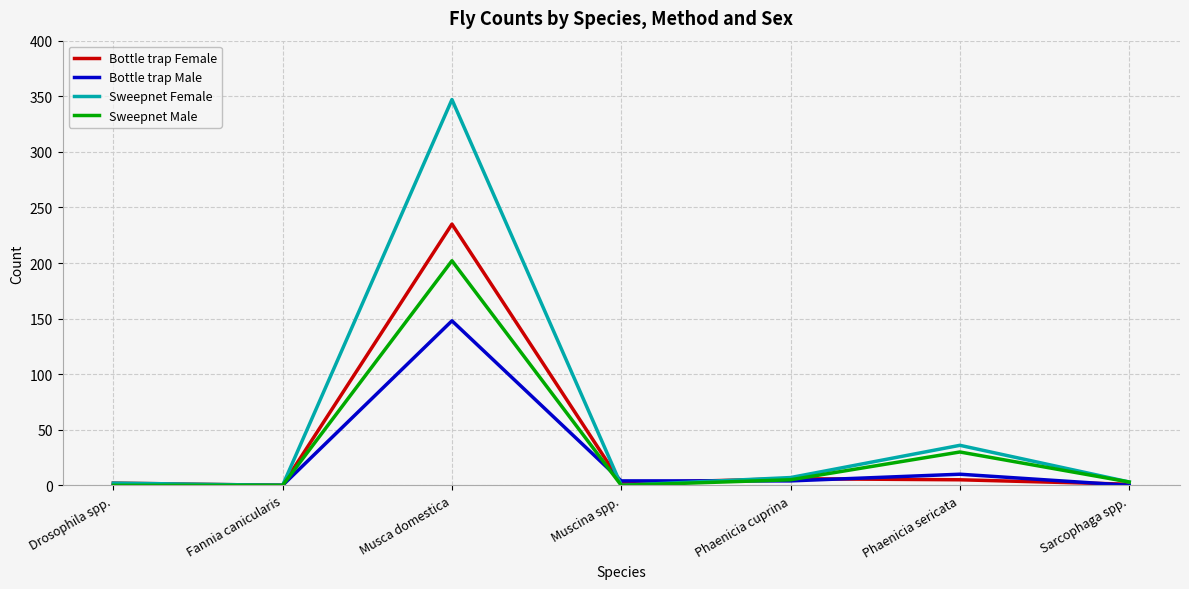

What is the average value of the Sweepnet Female series?

56